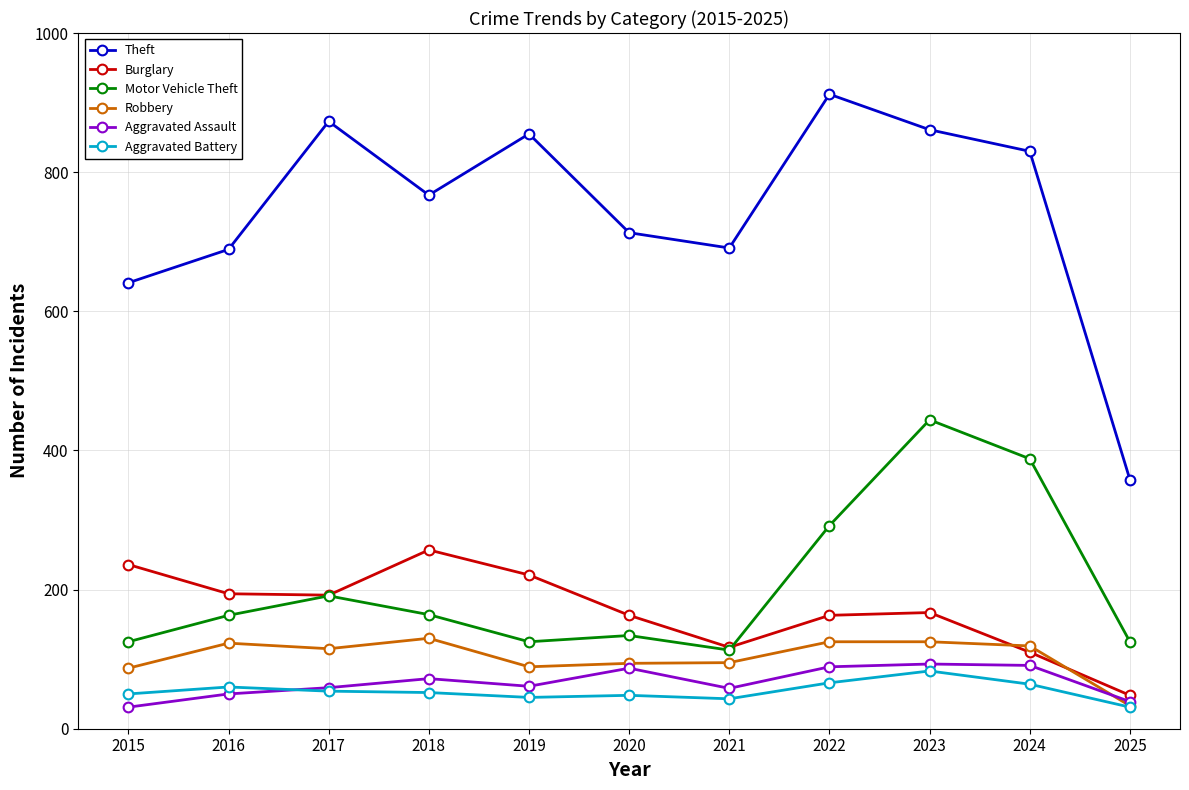

What are all the series names shown in the legend?

Theft, Burglary, Motor Vehicle Theft, Robbery, Aggravated Assault, Aggravated Battery